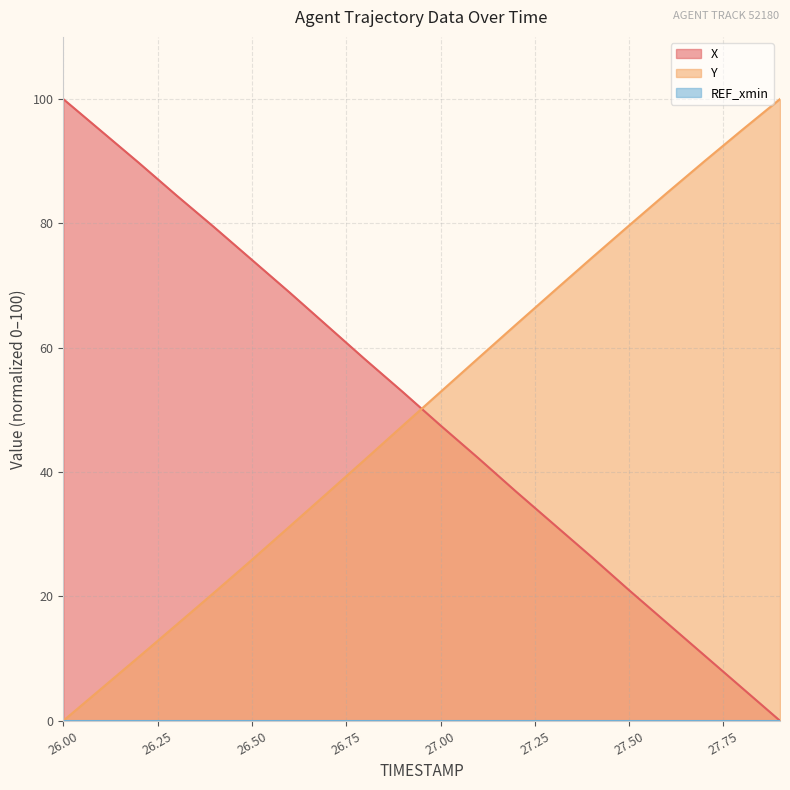

Which has a higher value, 26.8 or 27.6?

26.8